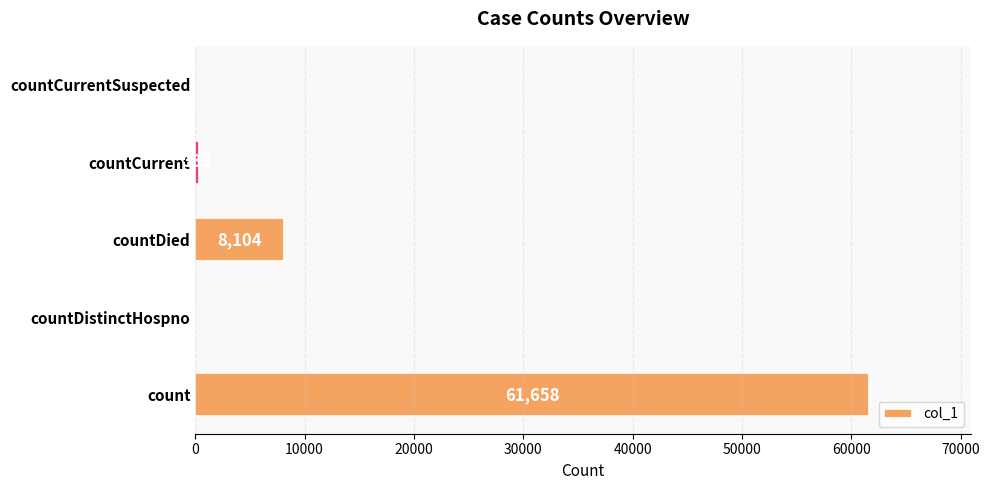

The chart shows a value of 21153 at countCurrentSuspected. True or false?

False